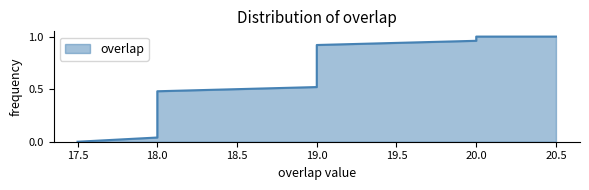

Between 99021 and 54454, which is larger?

99021